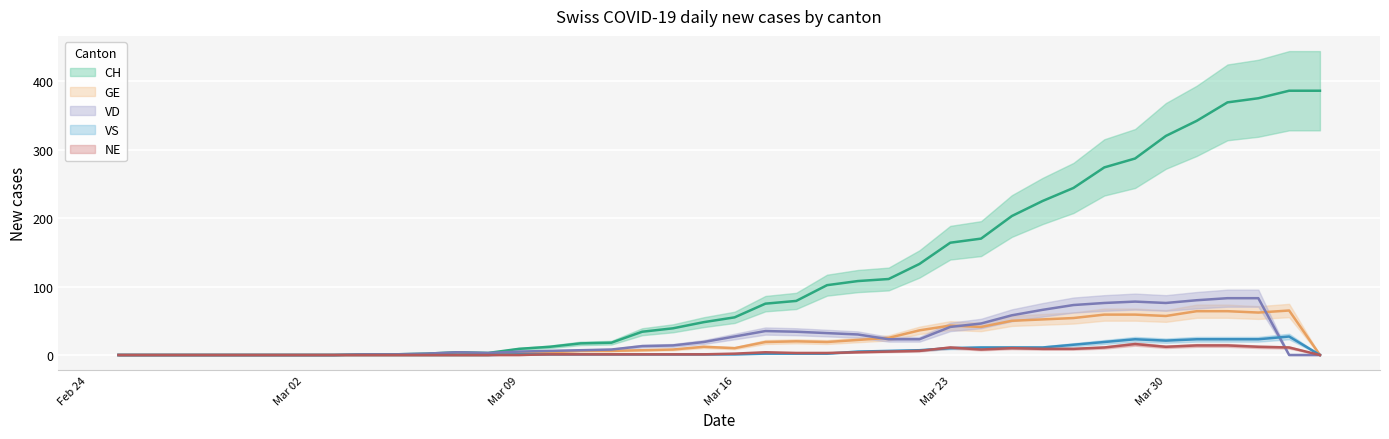

True or false: NE has more than 1 points higher than both neighbors.

True